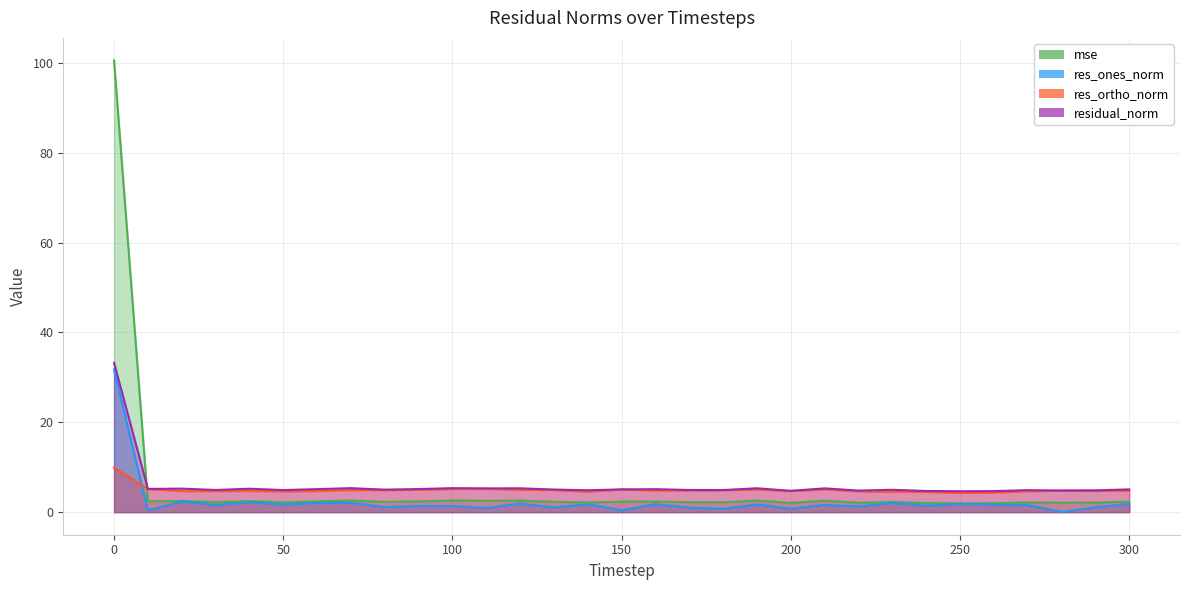

How many lines are shown in the chart?

4